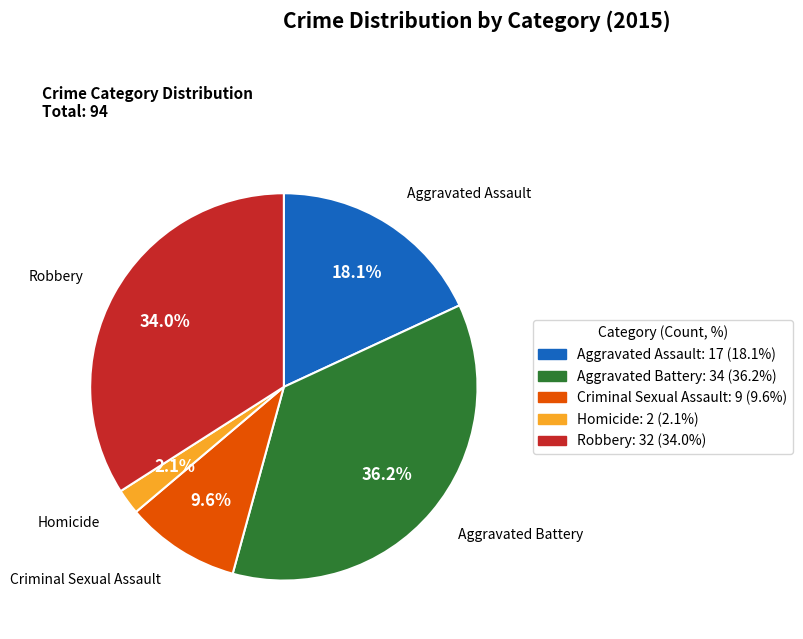

Rank the categories by value from lowest to highest.

Homicide, Criminal Sexual Assault, Aggravated Assault, Robbery, Aggravated Battery